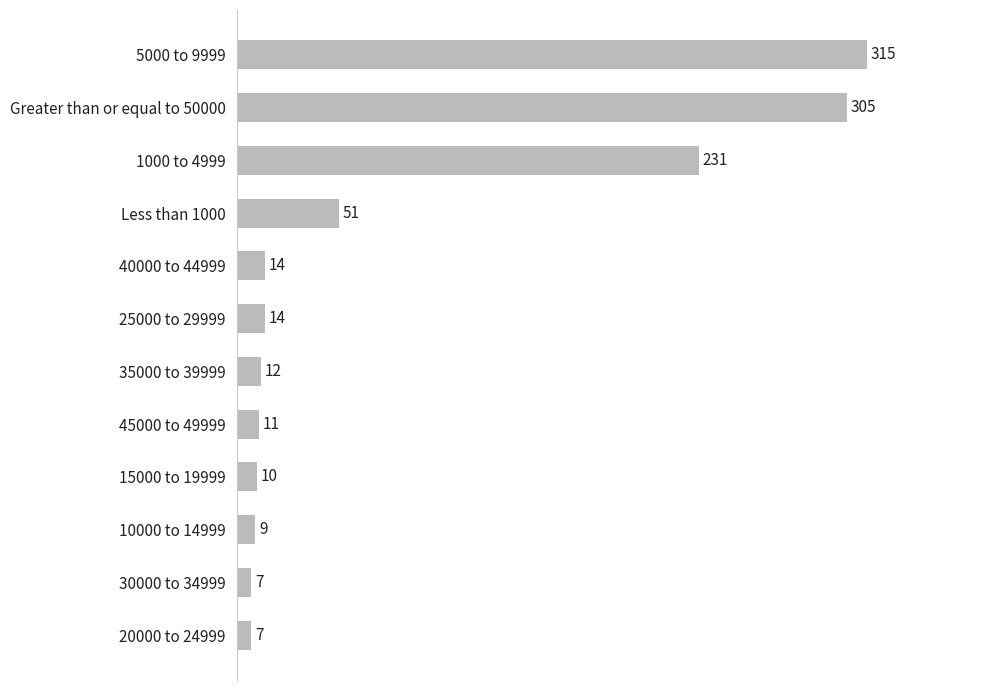

Between 10000 to 14999 and Greater than or equal to 50000, which is larger?

Greater than or equal to 50000